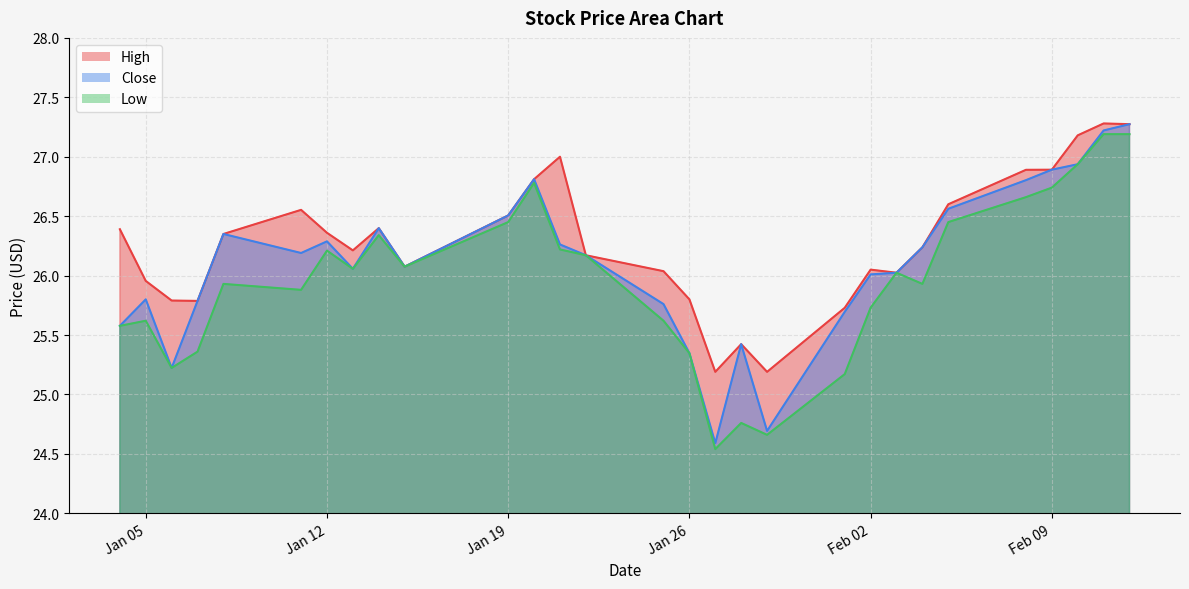

What position from the right is Jan 12?

23